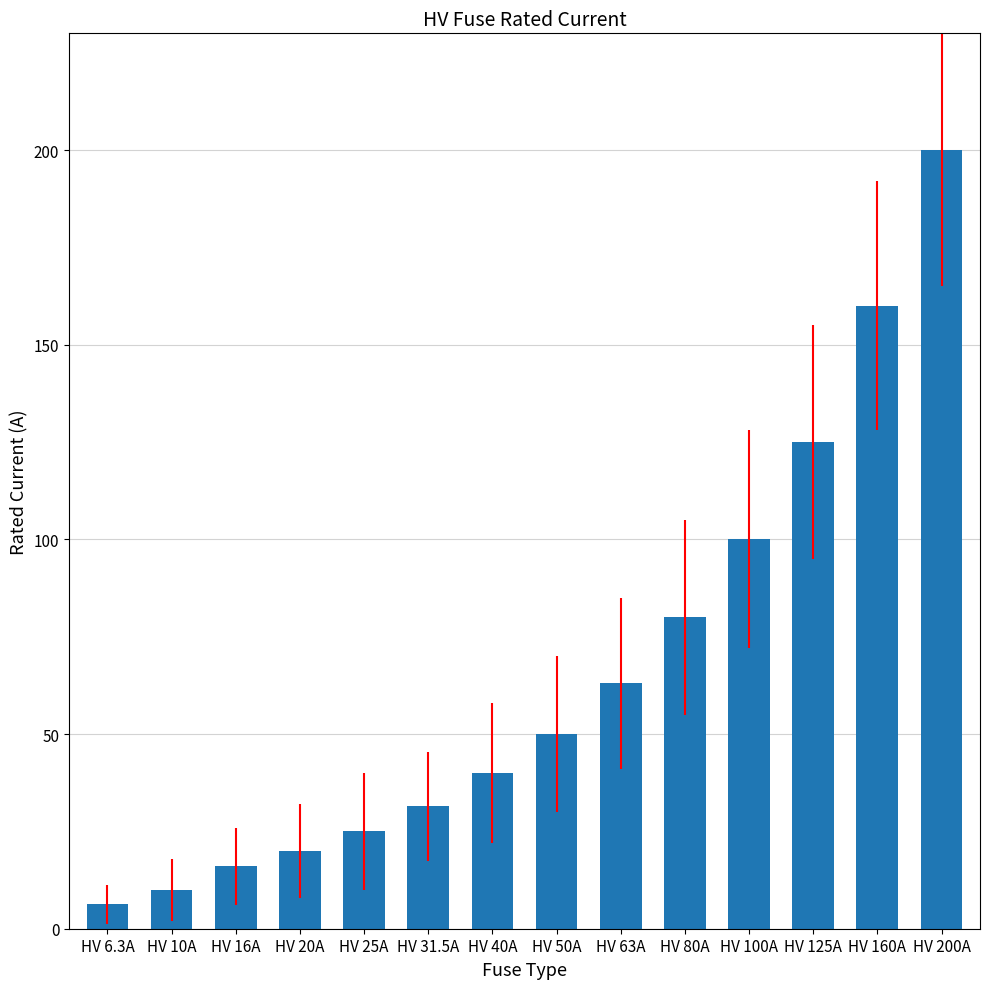

What is the sum of the values at HV 200A and HV 25A?

225.0